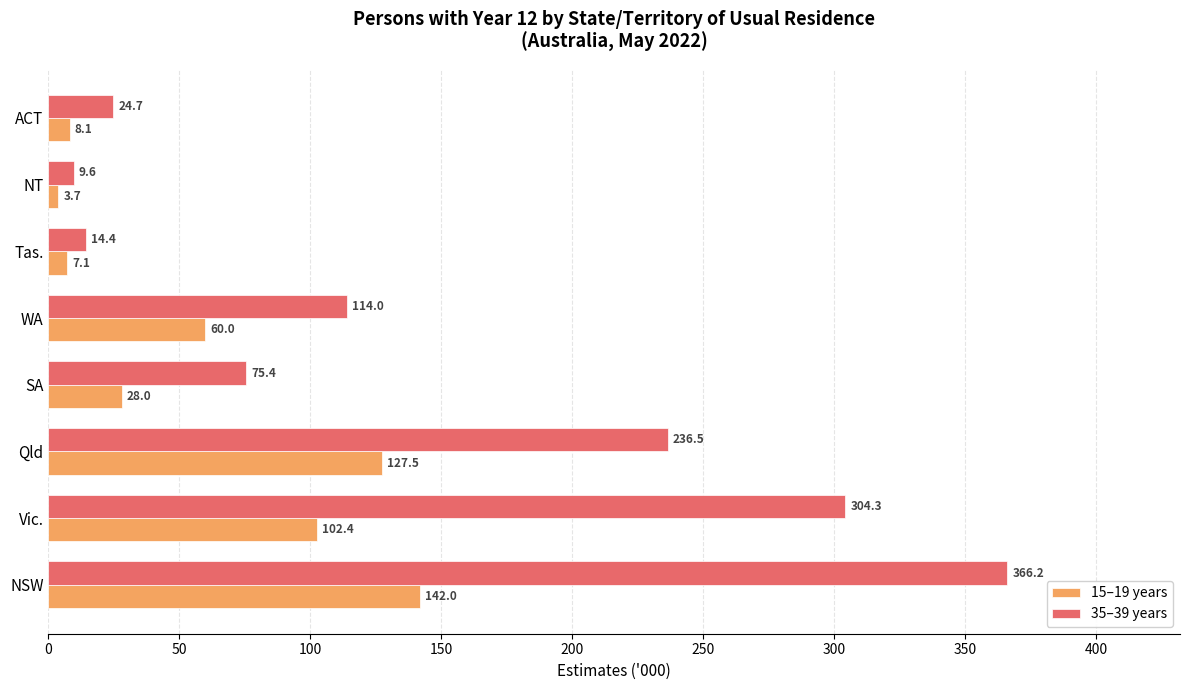

How many values in the 15–19 years series are below 60?

4